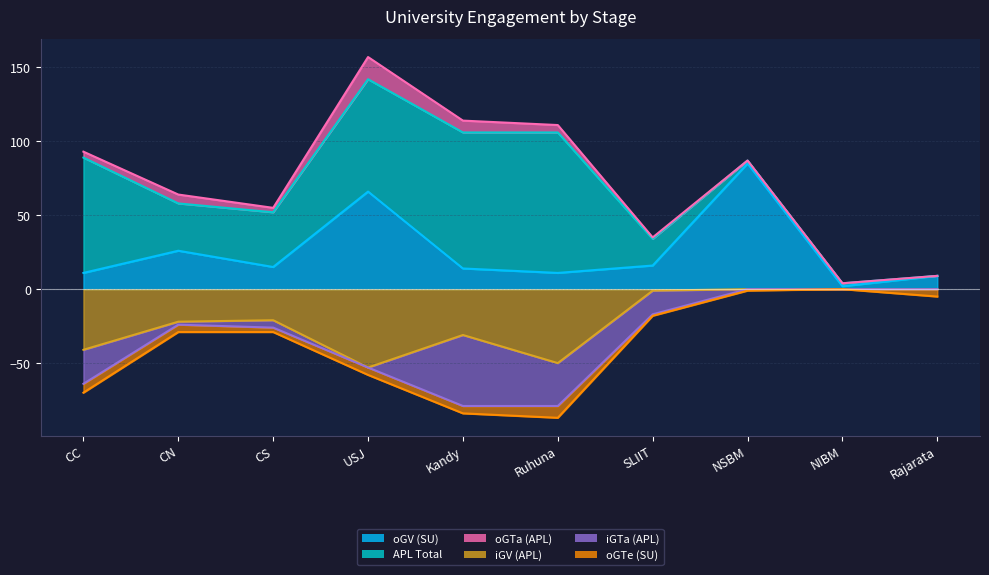

True or false: iGV (APL) and oGV (SU) cross at least once.

False